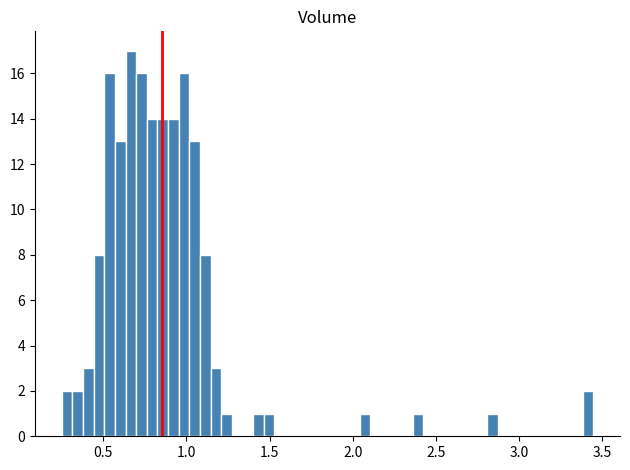

Read against the x-axis, roughly where is the centre of the tallest bar?

0.65